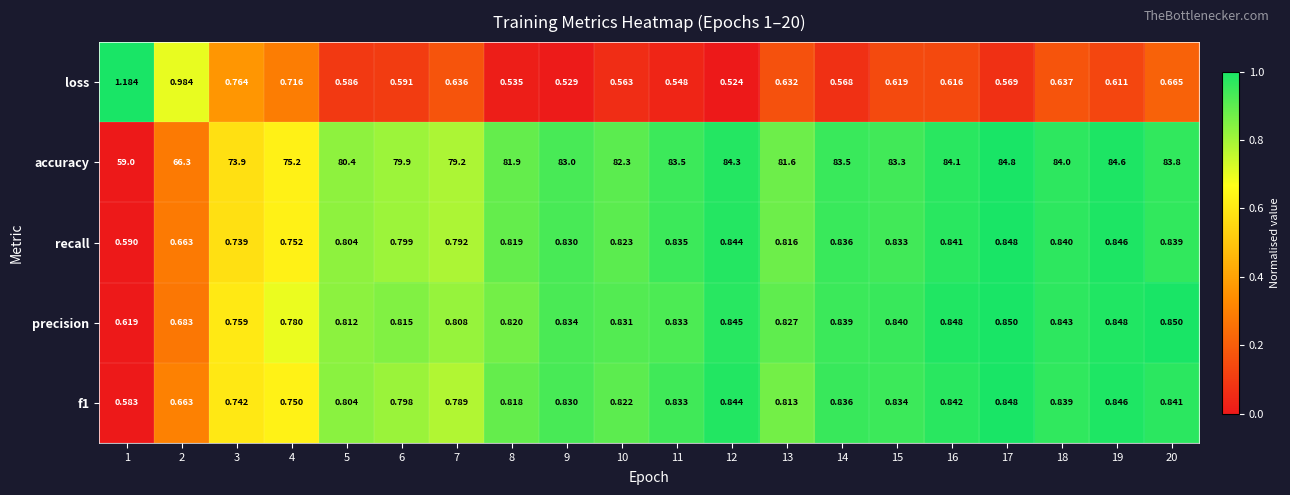

Which series has the largest total across all categories?

accuracy